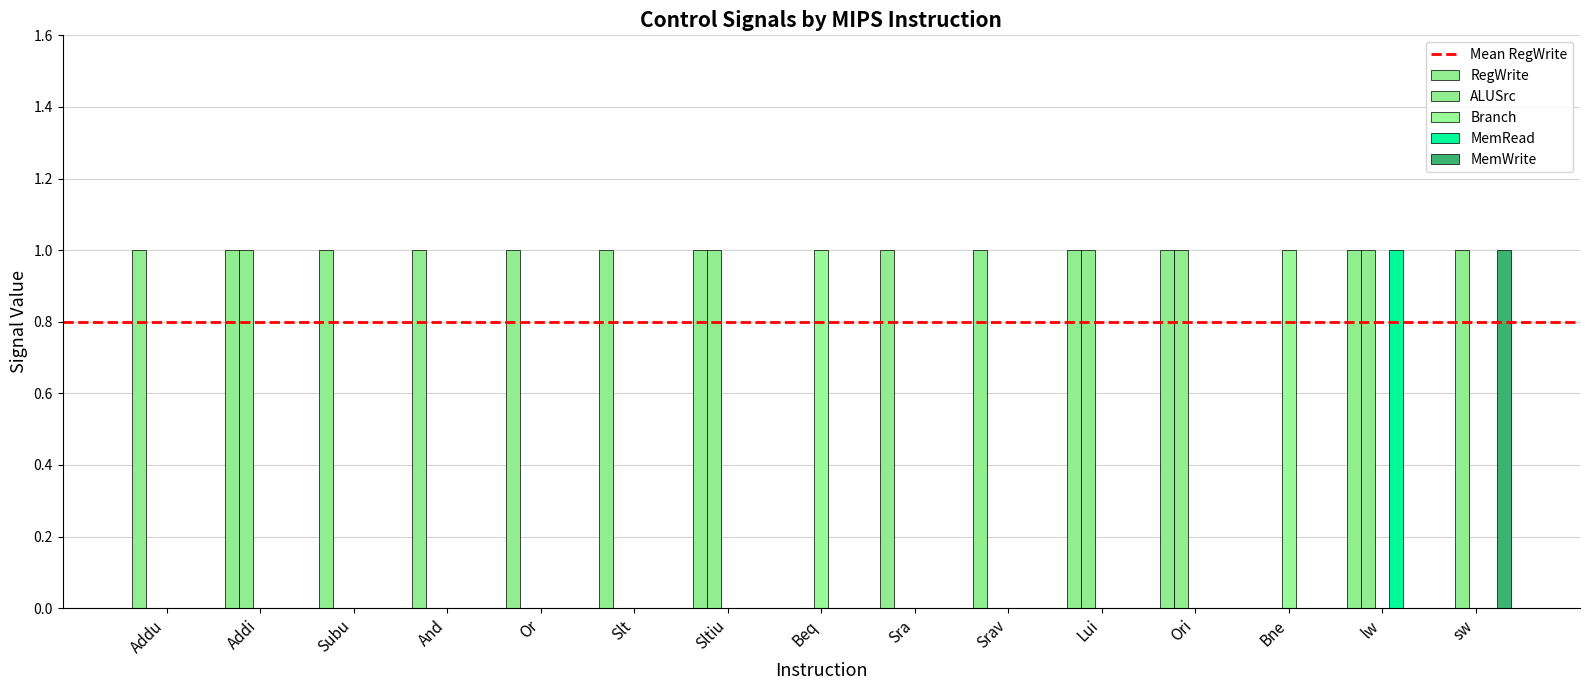

How many groups of bars are there?

15